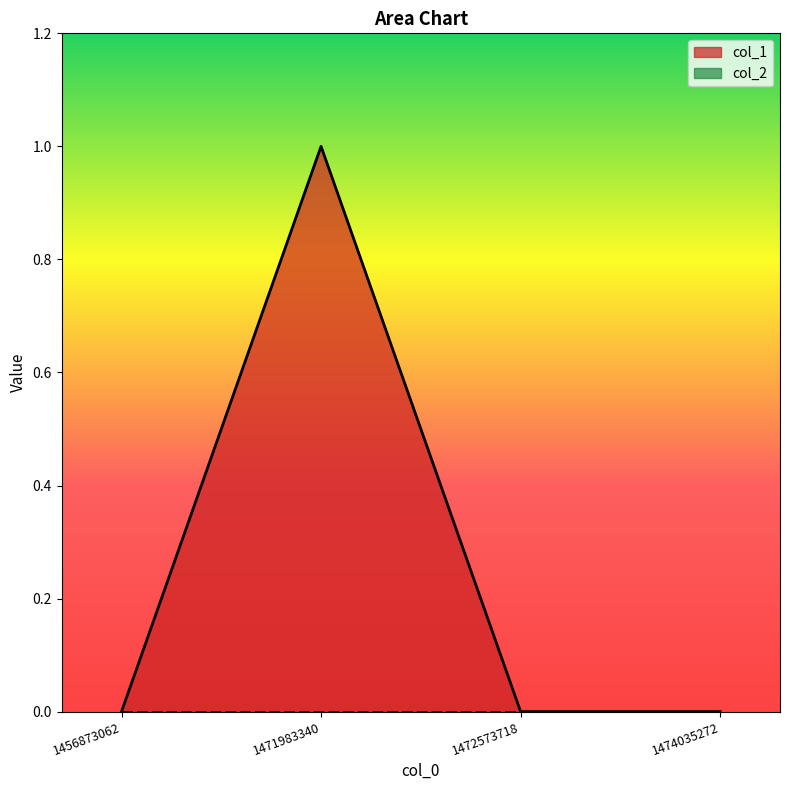

How many lines are shown in the chart?

2